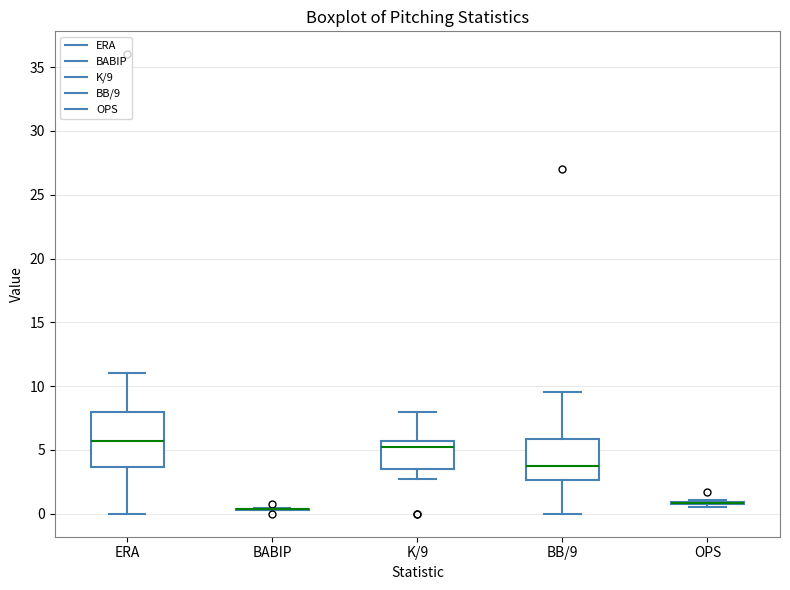

Which box is the tallest, from its lower edge to its upper edge?

ERA